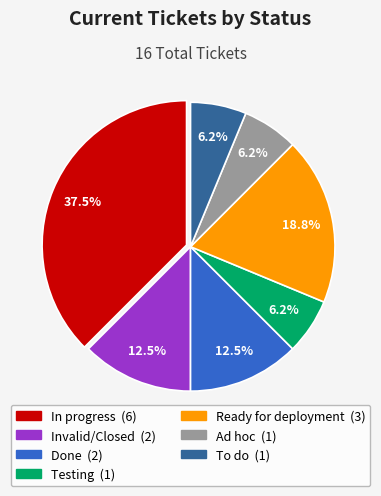

Is there any slice that represents more than half of the pie?

No